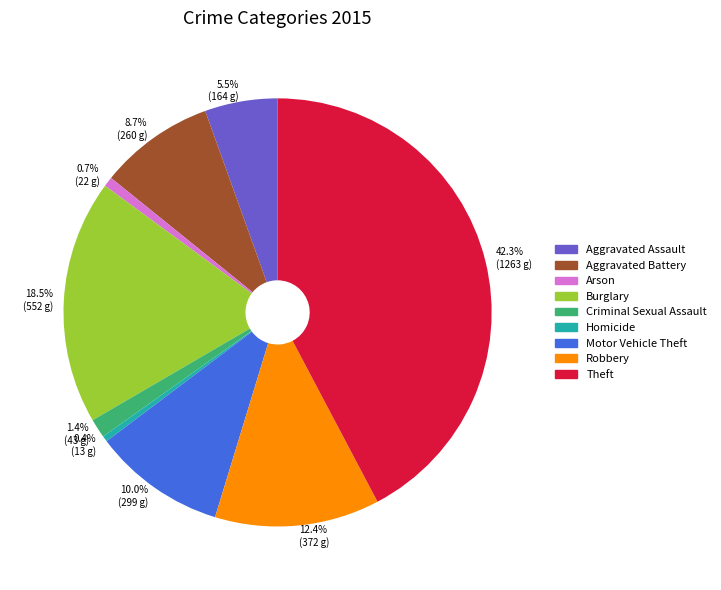

Which slice is the largest?

Theft